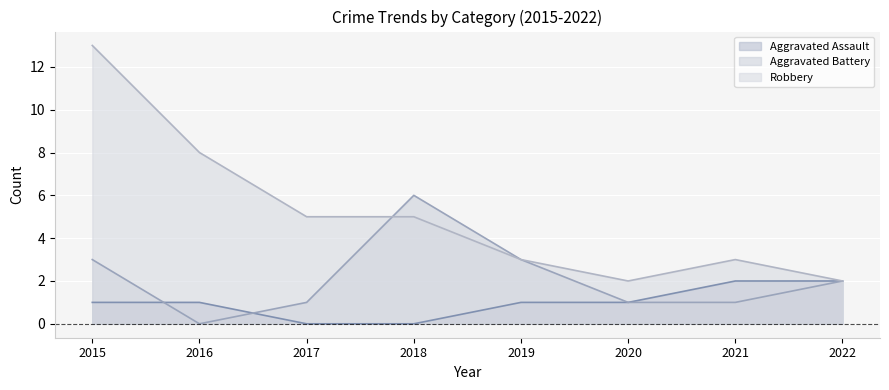

Is the value of Robbery at 2015 greater than the value of Aggravated Battery at 2017?

Yes